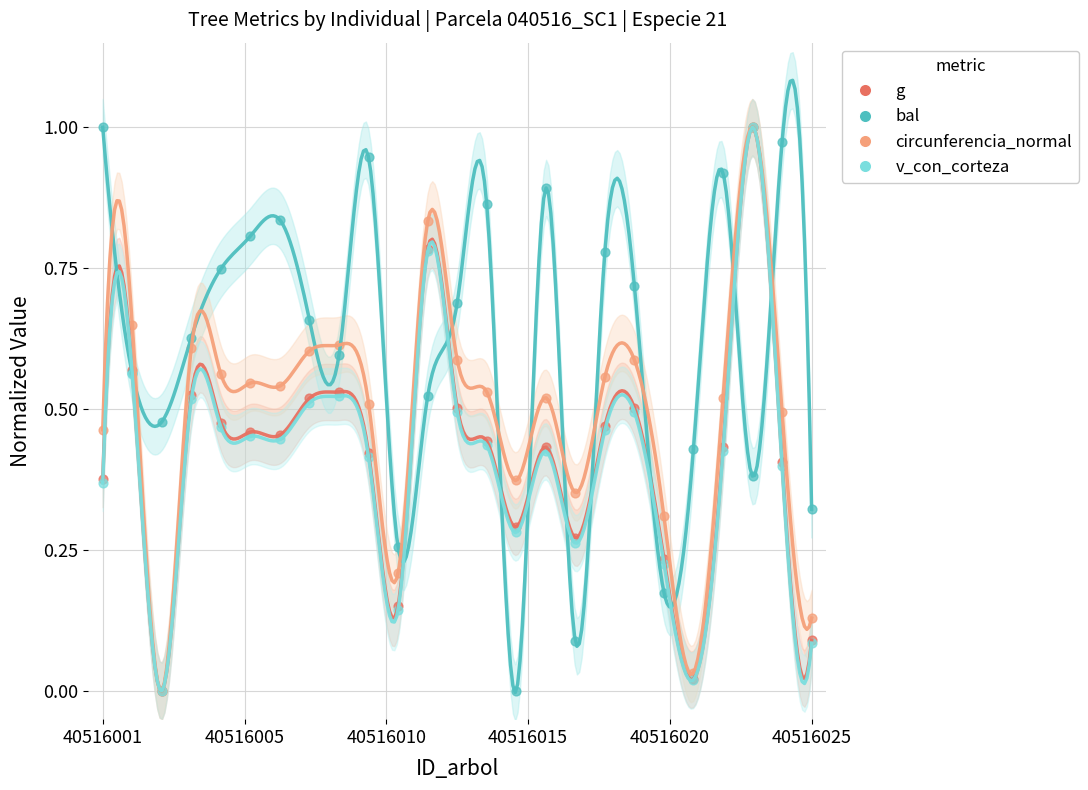

What are all the series names shown in the legend?

g, bal, circunferencia_normal, v_con_corteza